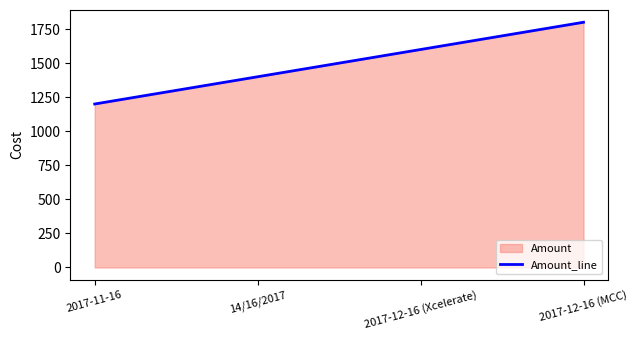

Reading left to right, transcribe all the data shown in this chart.

1200	1400	1600	1800